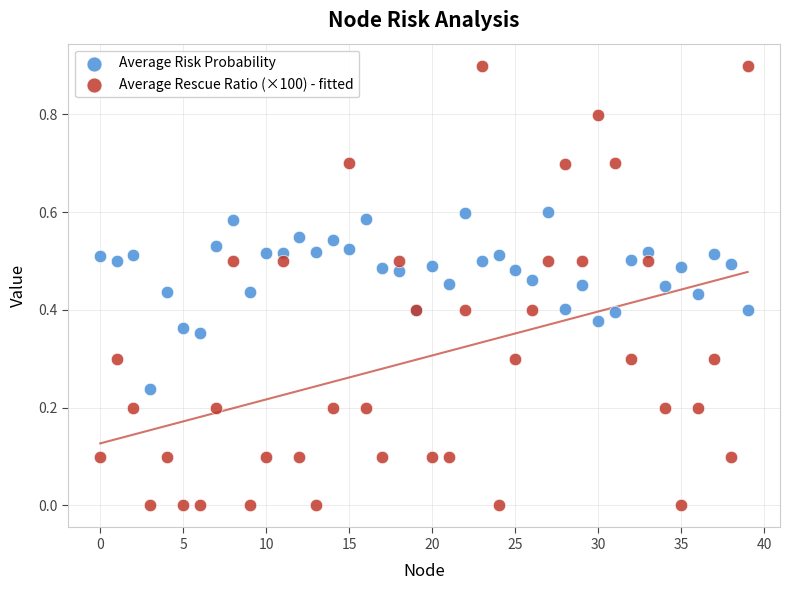

Which series has the largest Y range (max minus min)?

Average Rescue Ratio (×100) - fitted